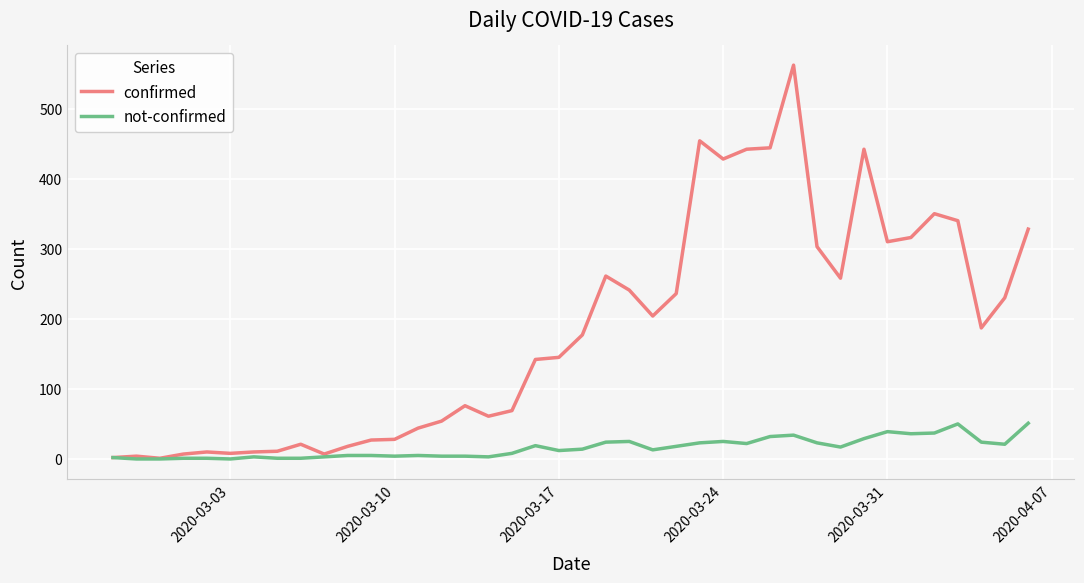

List the series in order of their overall mean, lowest first.

not-confirmed, confirmed